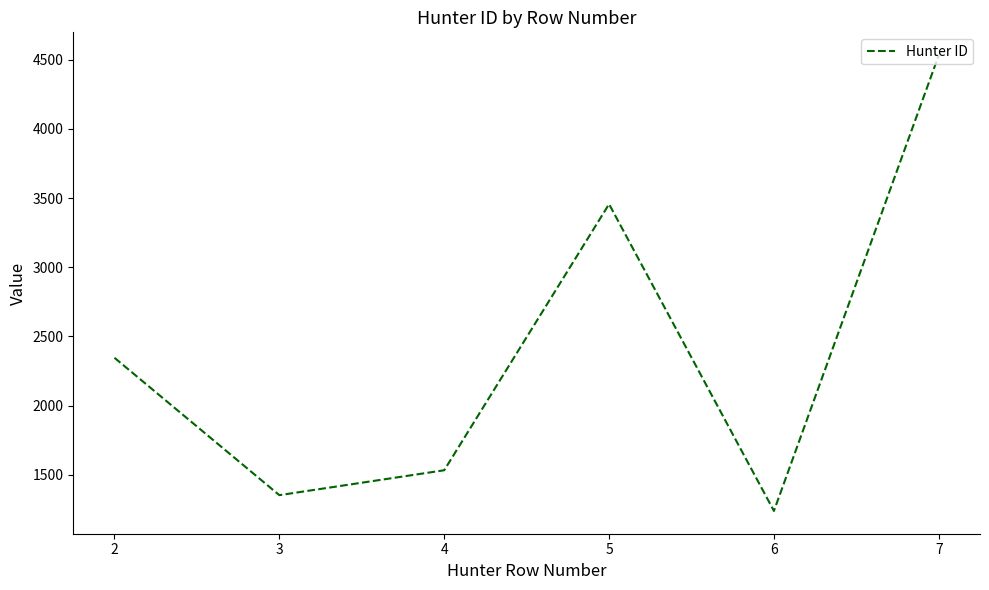

What is the sum of the values at 5 and 4?

4988